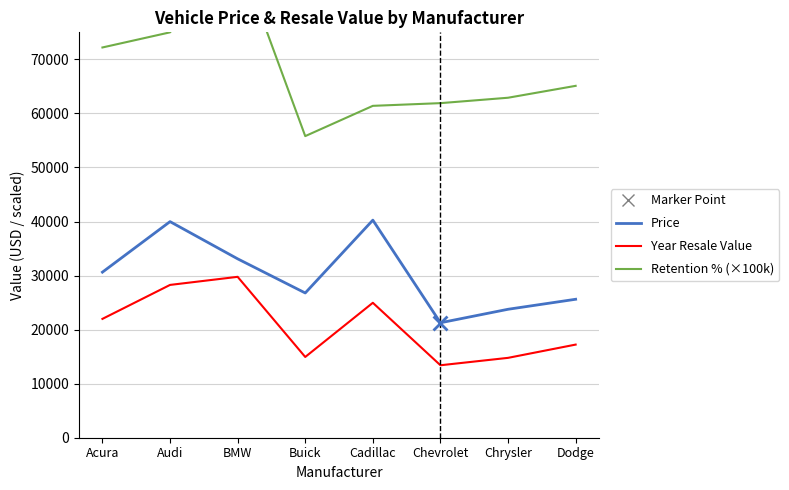

What is the sum of all Retention % (×100k) values?

544100.0